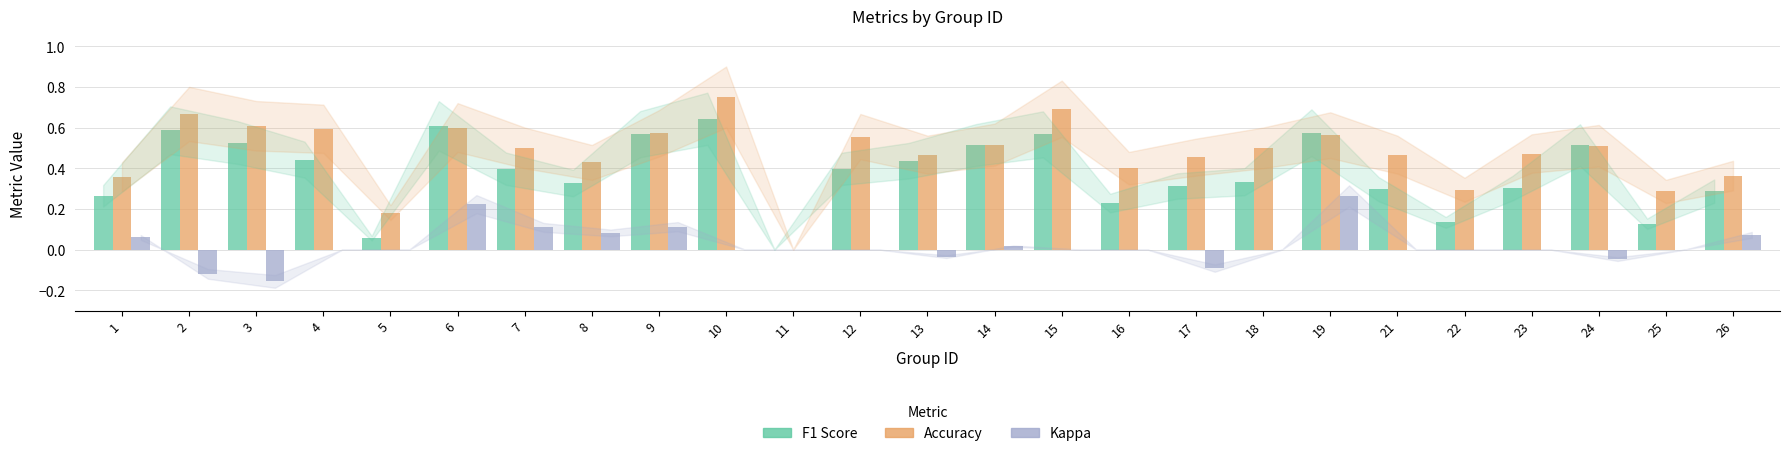

At which category does the chart reach its peak across all series?

10